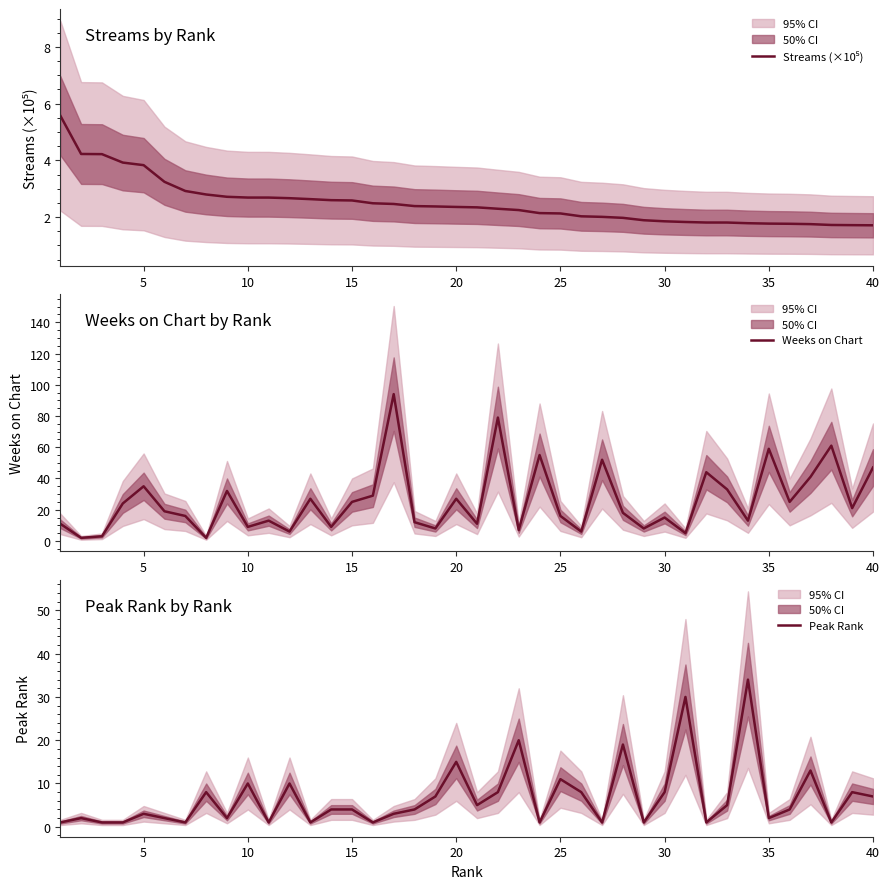

True or false: Weeks on Chart has more than 1 interior local peaks.

True